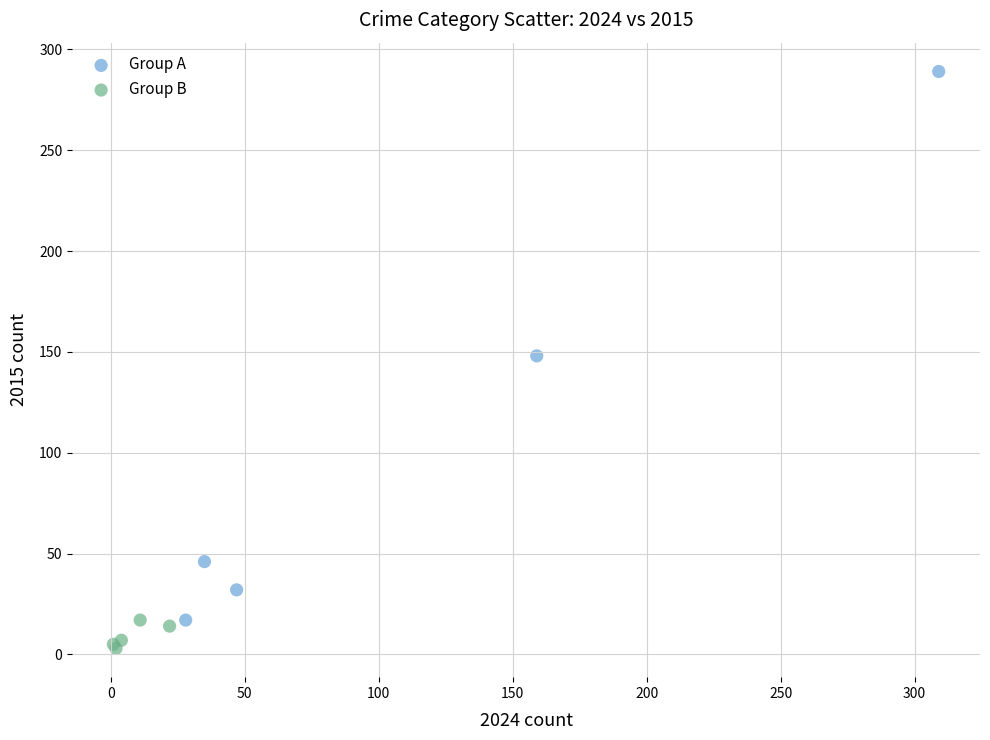

What are all the series names shown in the legend?

Group A, Group B